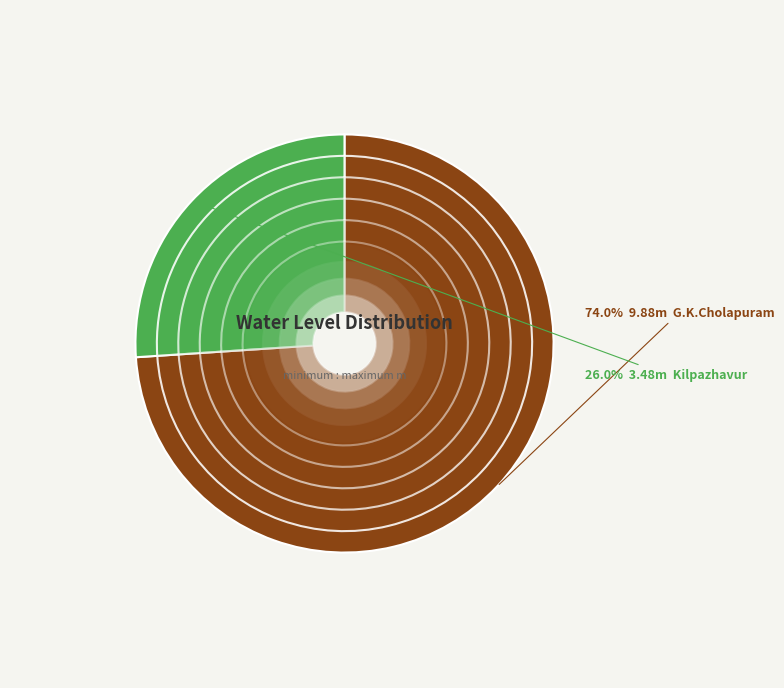

Which has a higher value, G.K.Cholapuram or Kilpazhavur?

G.K.Cholapuram